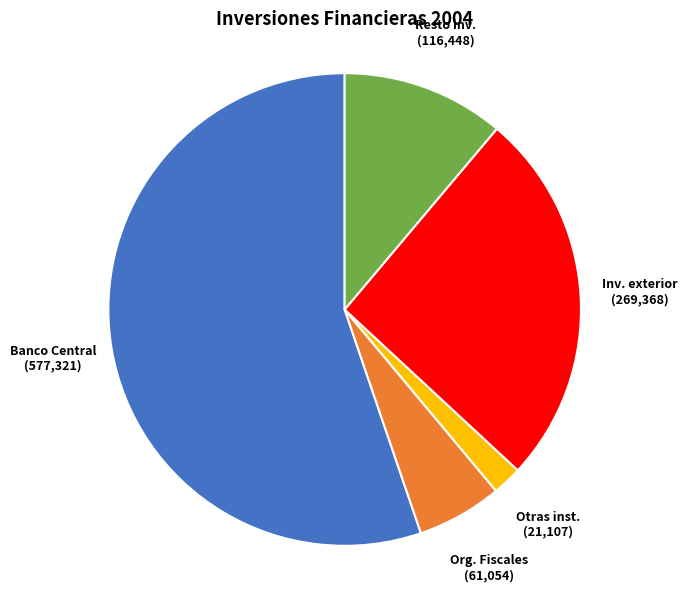

Does any single category account for the majority?

Yes